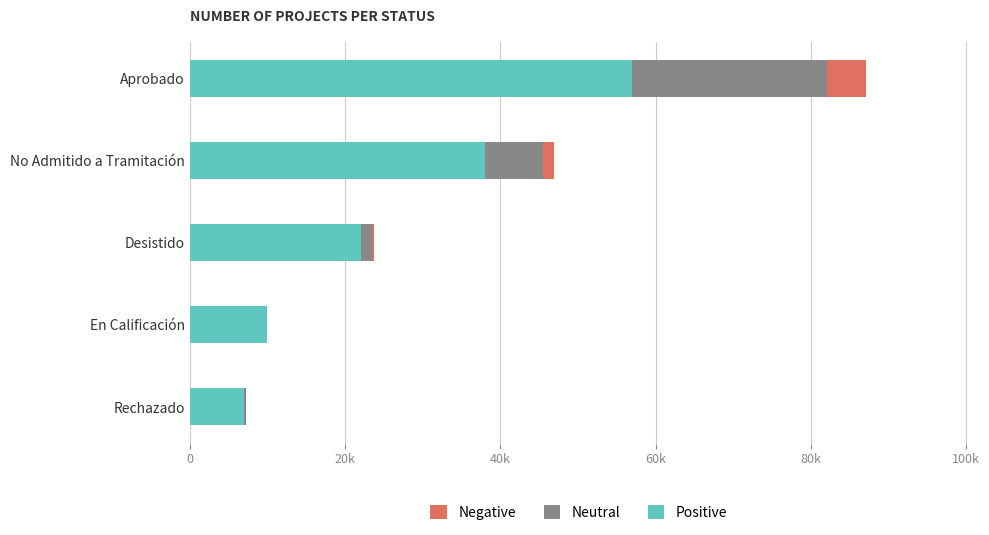

Reading left to right, transcribe all the data shown in this chart.

Positive: 57000	38000	22000	10000	7000
Neutral: 25110	7456	1469	10	250
Negative: 5022	1491	293	2	50